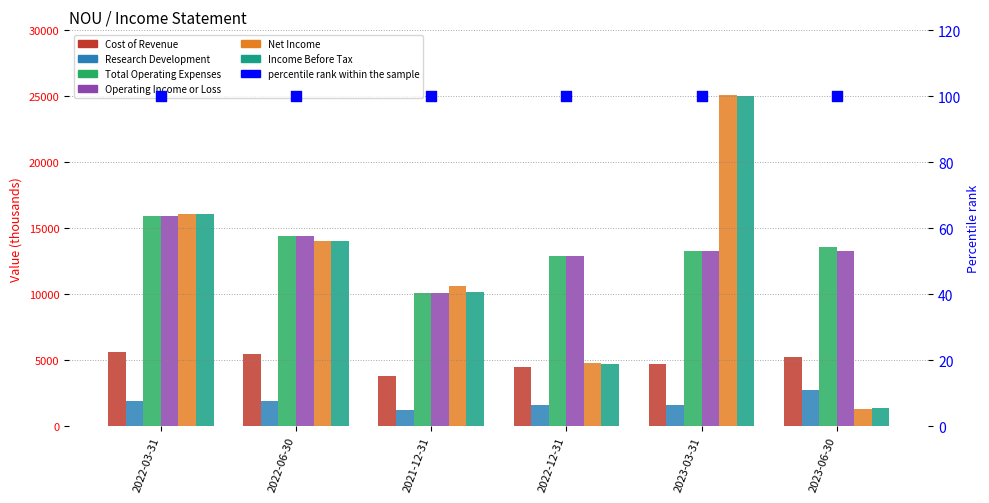

At which category is the sum across all series the highest?

2023-03-31